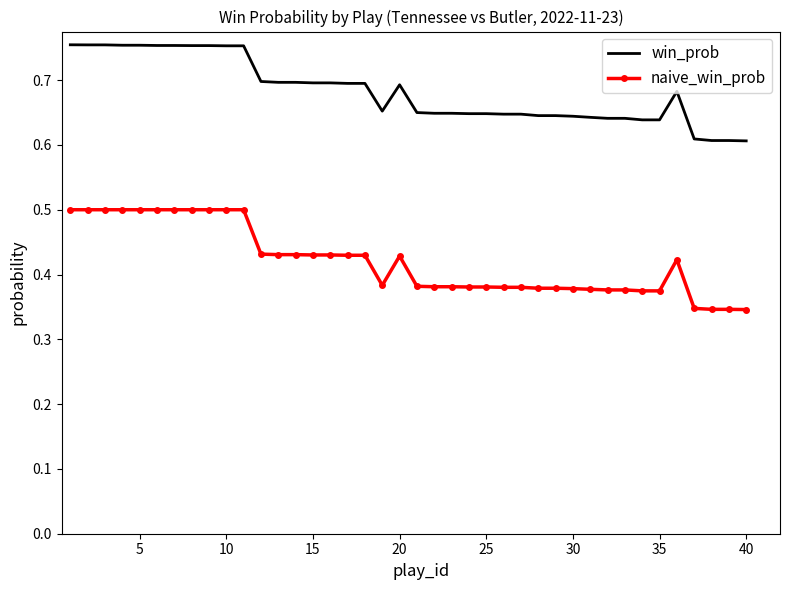

Which series has the largest range (max minus min)?

naive_win_prob